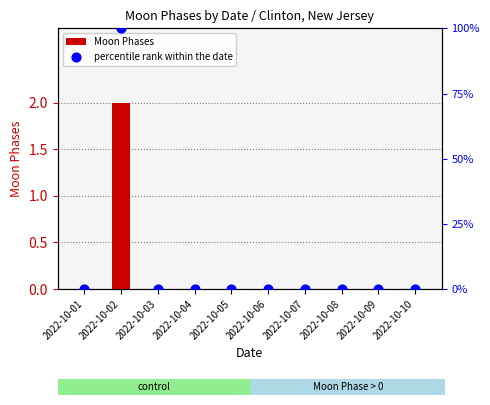

At how many categories does at least one series exceed 87?

1